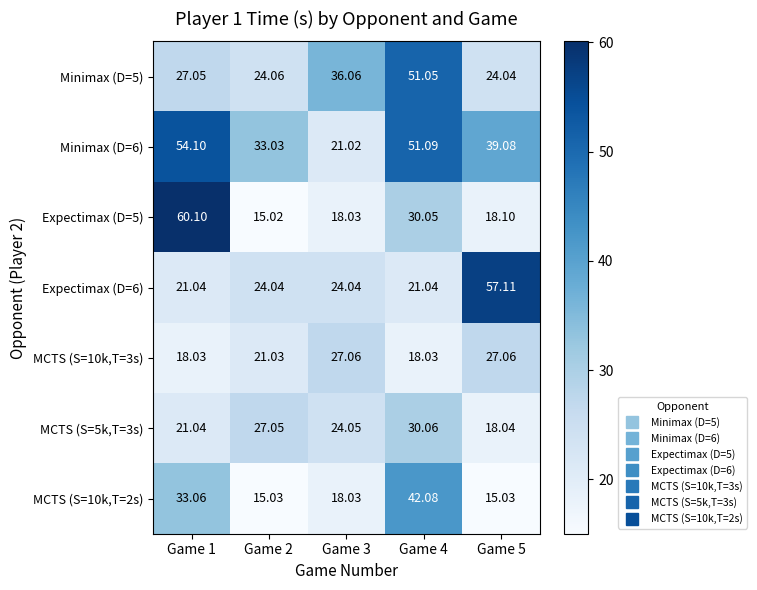

How many data points does each series have?

5